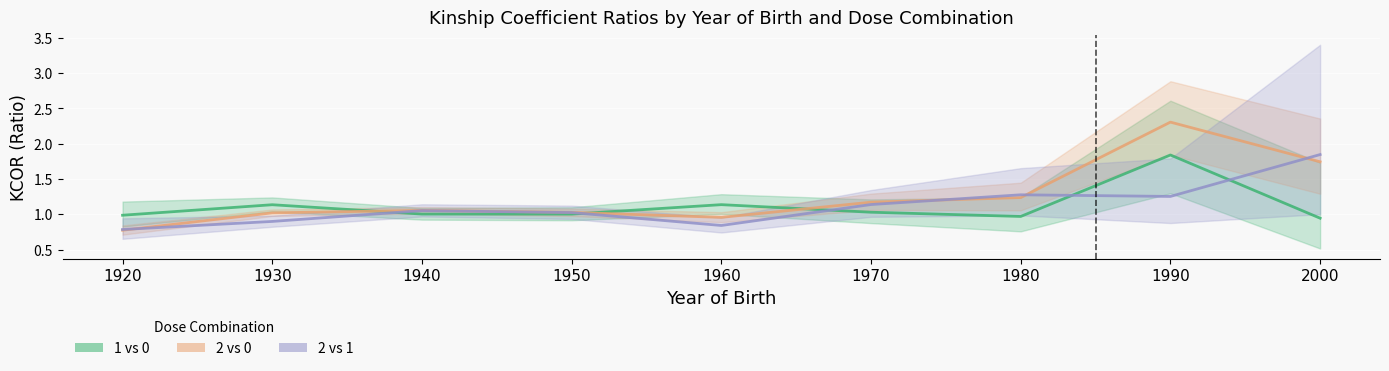

Where is the first local minimum for 2 vs 1 KCOR?

1960